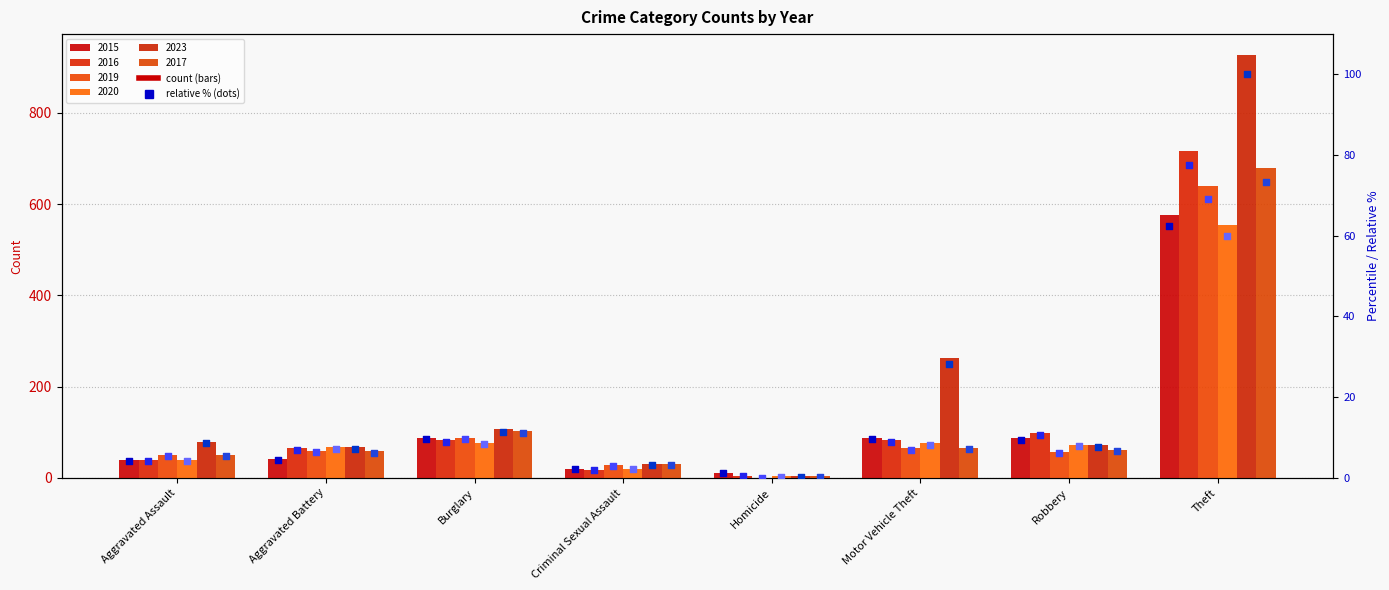

At which category is the sum across all series the highest?

Theft